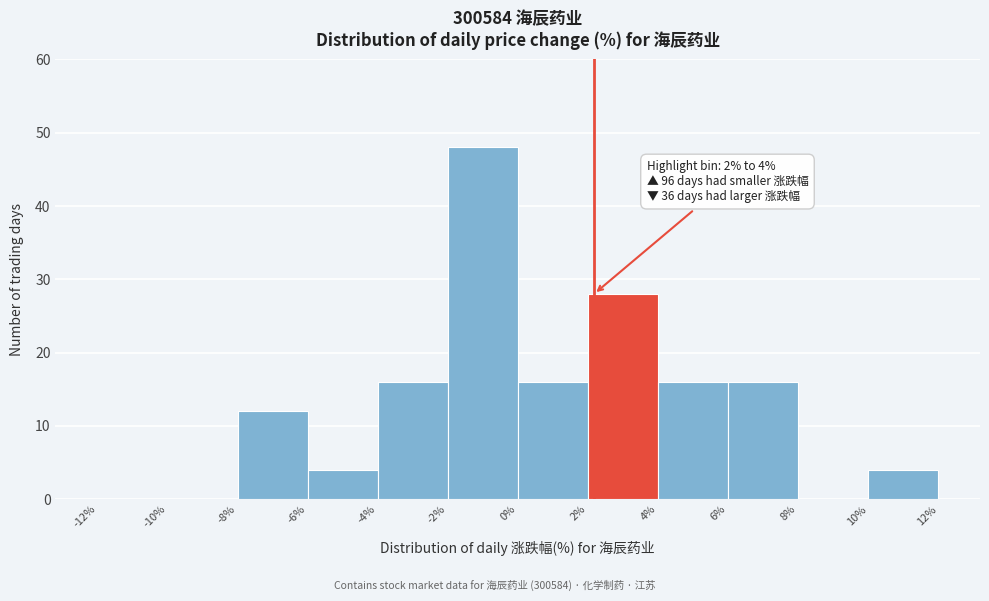

Over which range of the x-axis is the bar tallest?

-2% to 0%